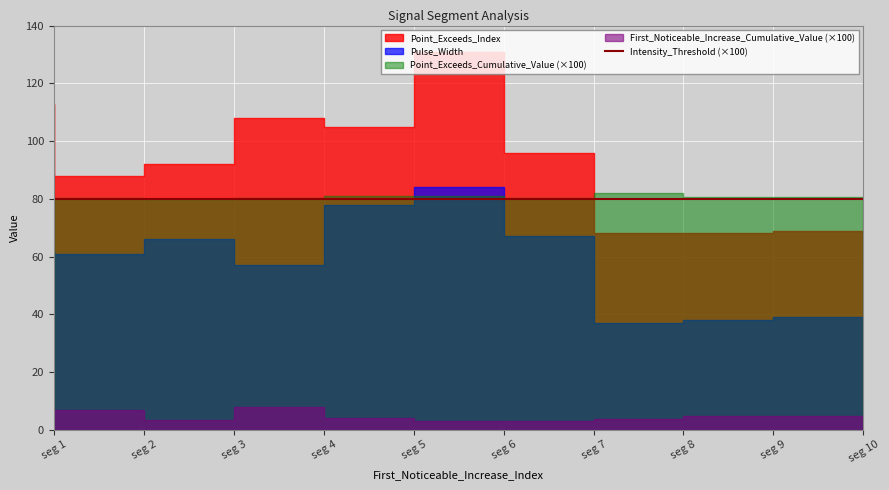

What is the difference between the maximum and minimum values in the Pulse_Width series?

47.0